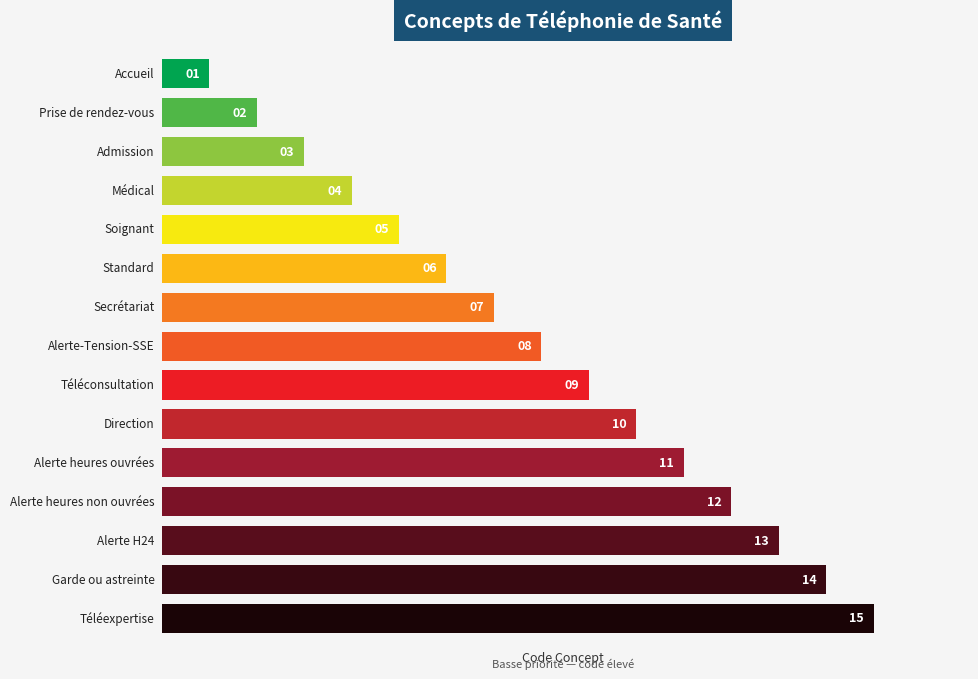

Rank the categories by value from lowest to highest.

Accueil, Prise de rendez-vous, Admission, Médical, Soignant, Standard, Secrétariat, Alerte-Tension-SSE, Téléconsultation, Direction, Alerte heures ouvrées, Alerte heures non ouvrées, Alerte H24, Garde ou astreinte, Téléexpertise